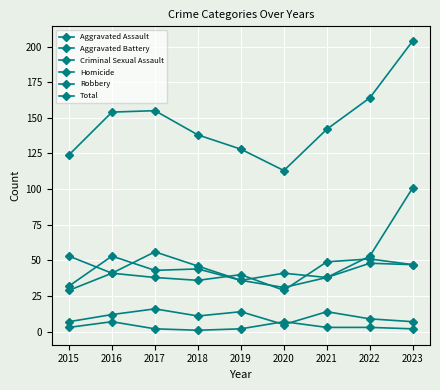

What is the value of the Aggravated Battery point at the 6th from the left?

29